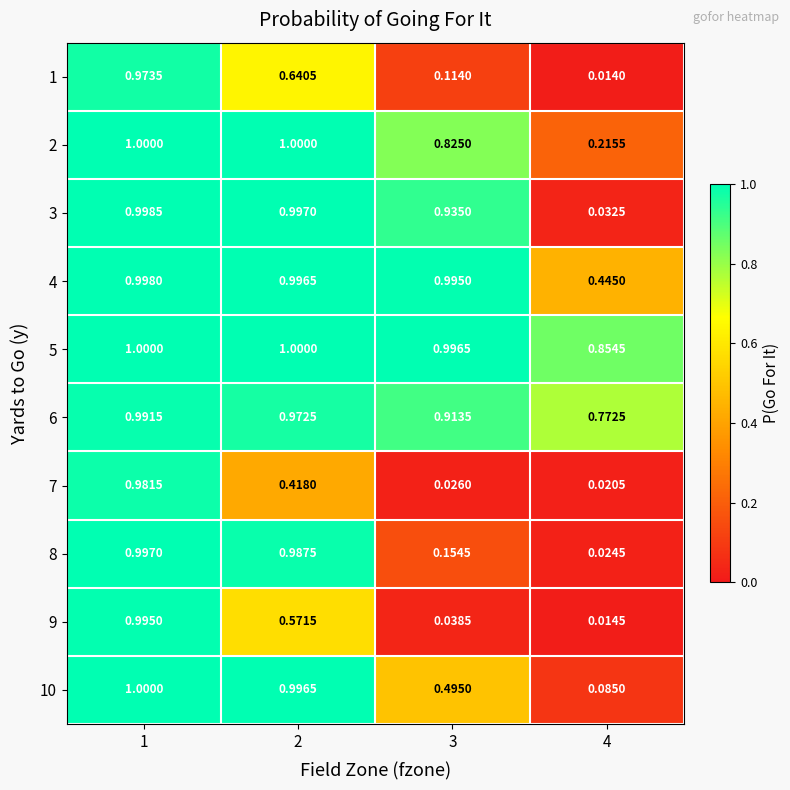

Is the value of 5 at 4 greater than the value of 1 at 3?

Yes